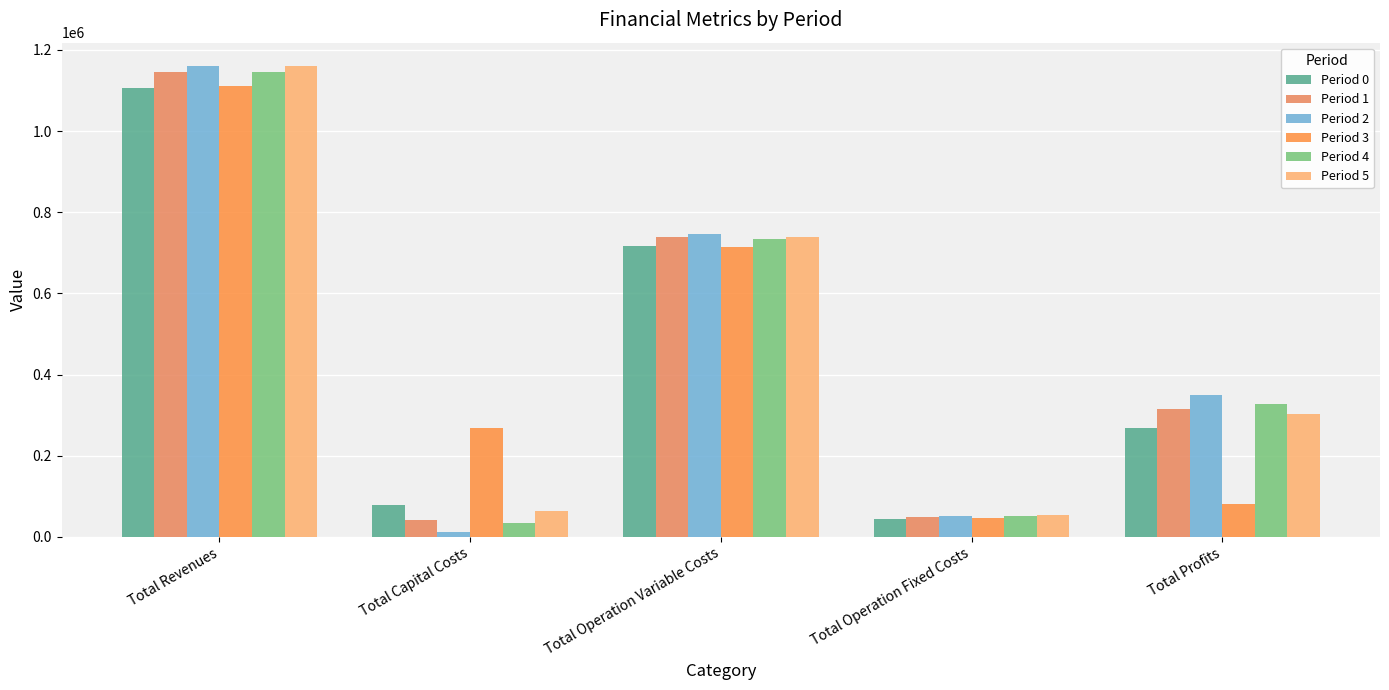

What is the value of the Period 0 bar at the 3rd from the left?

716339.3